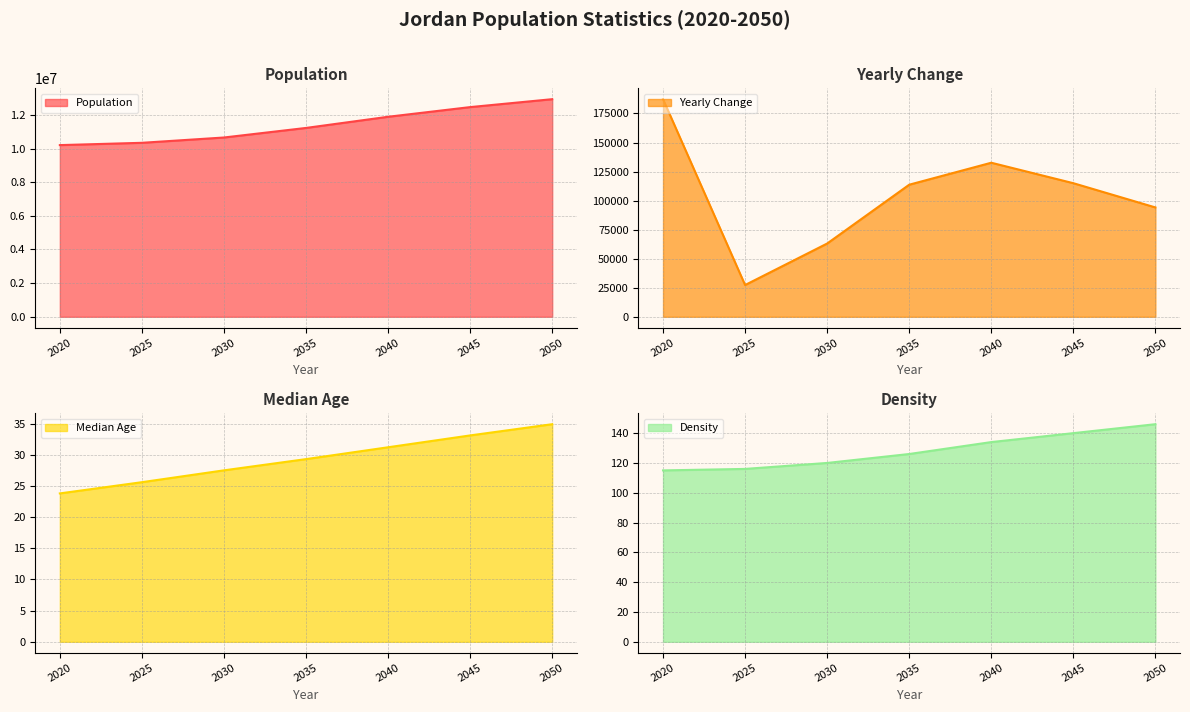

At which category is the sum across all series the highest?

2050